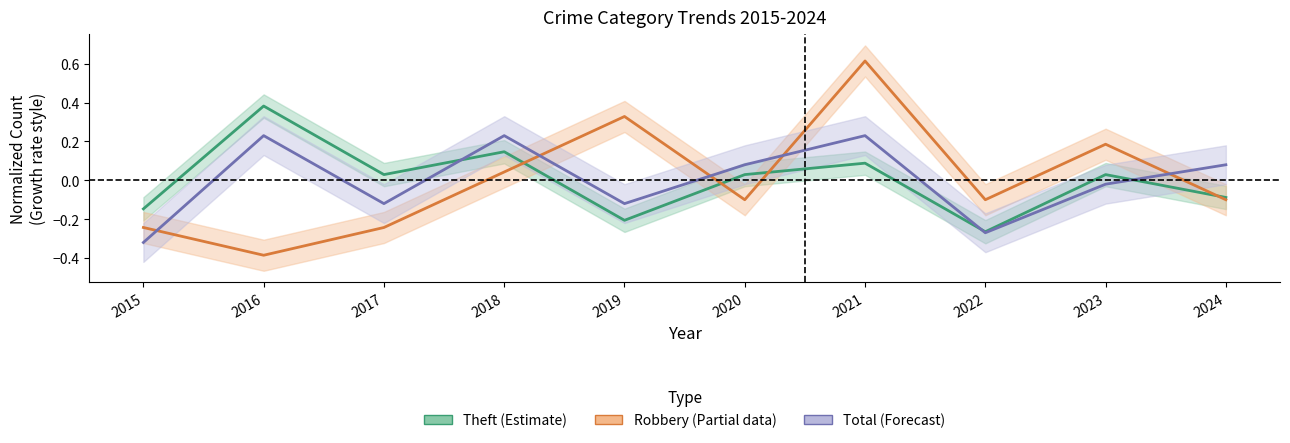

Which category has the lowest value in the Total (Forecast) series?

2015